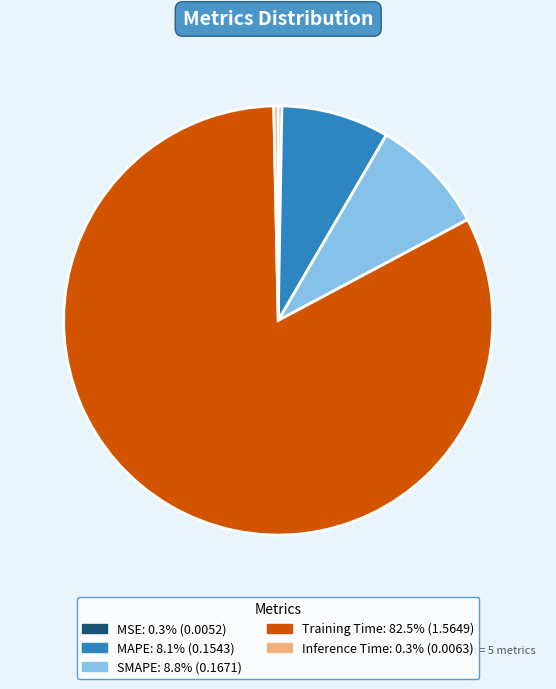

Is there any slice that represents more than half of the pie?

Yes